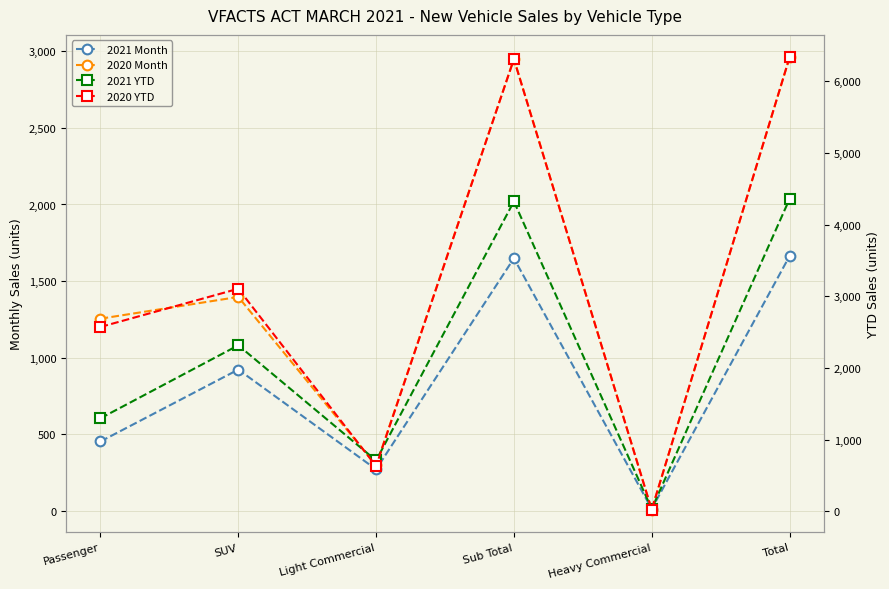

What is the total value across all series at Sub Total?

15230